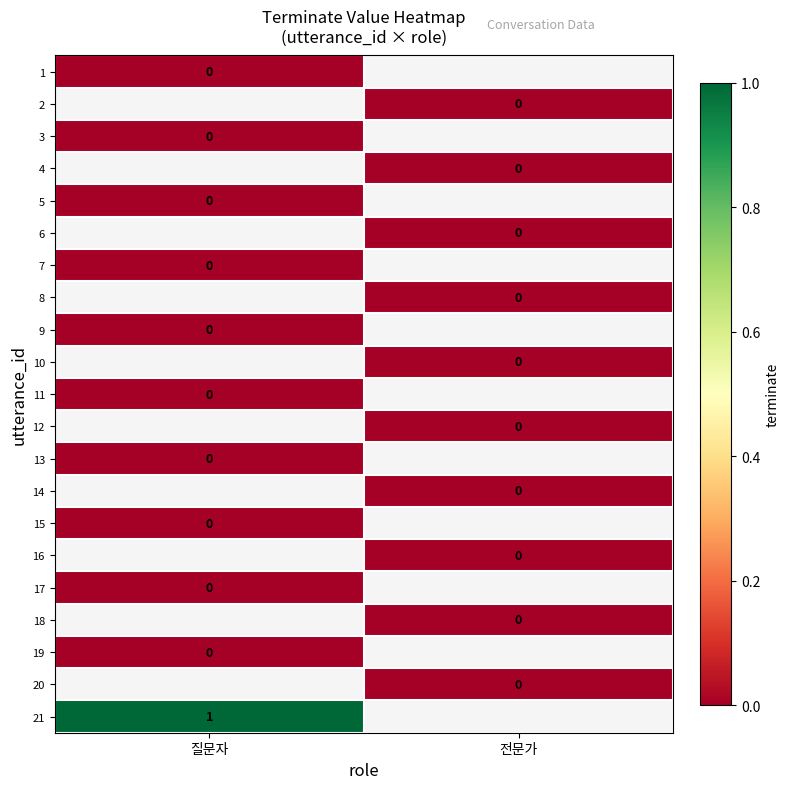

At how many categories does at least one series exceed 0?

1